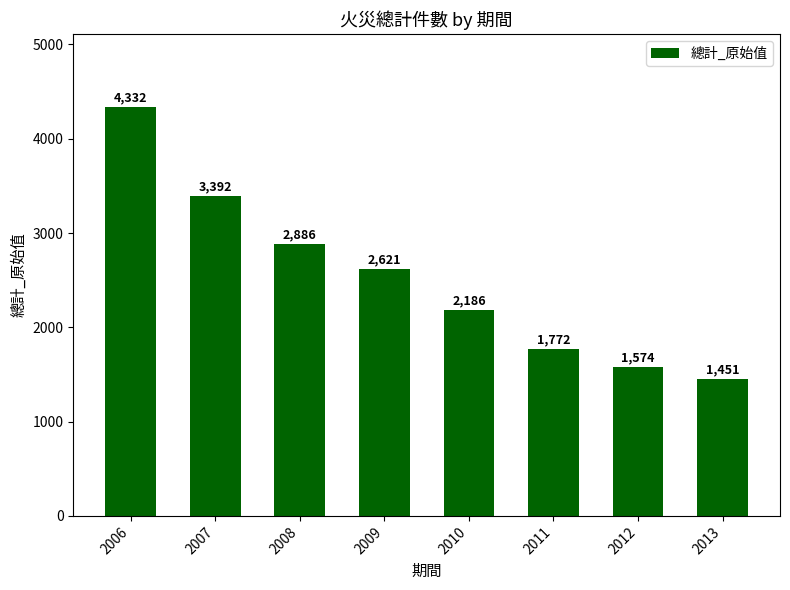

Between 2011 and 2013, which is larger?

2011